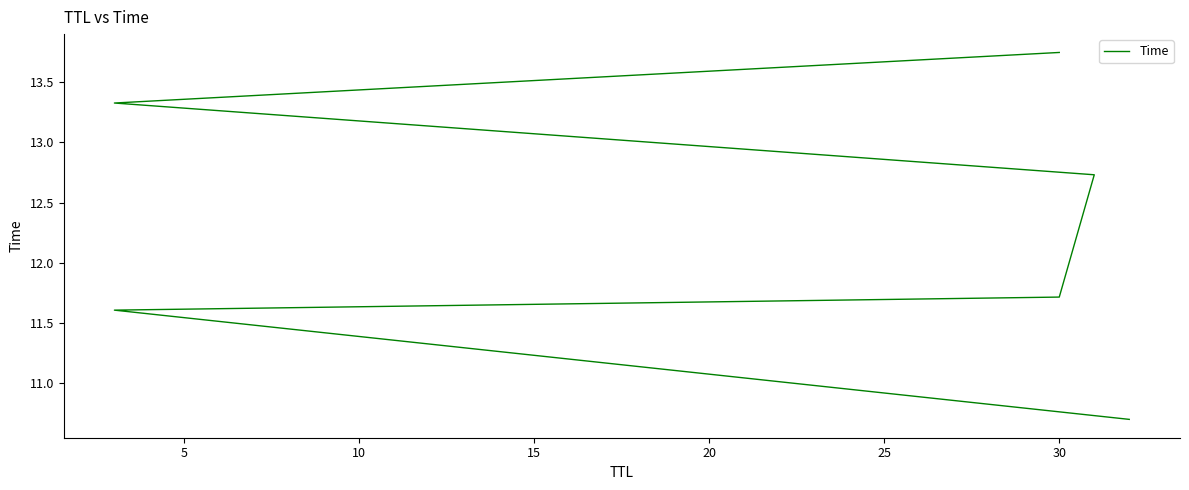

What is the minimum value shown in the chart?

10.7